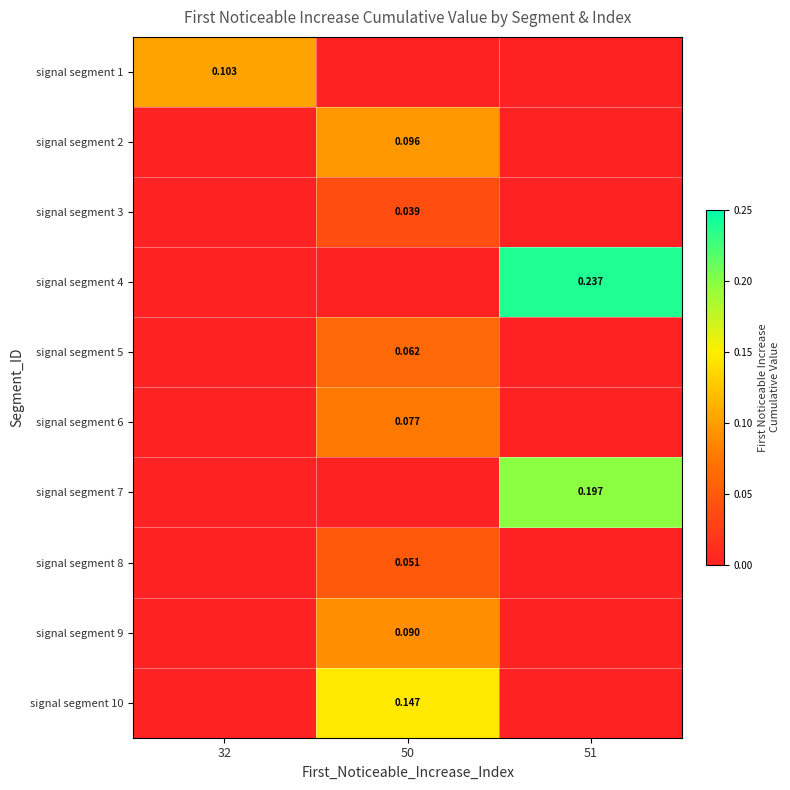

List the labels in order of signal segment 3 value, smallest first.

32, 51, 50